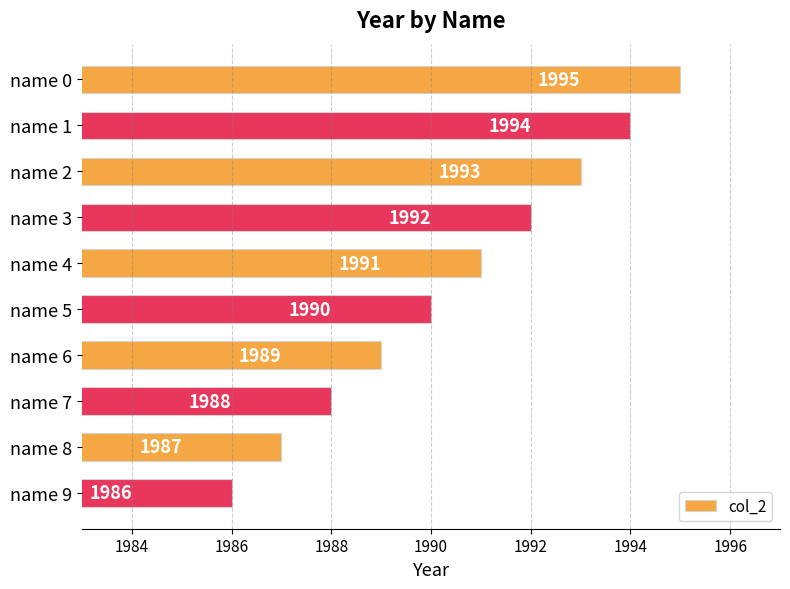

Count the values in the range 1988 to 1993.

6